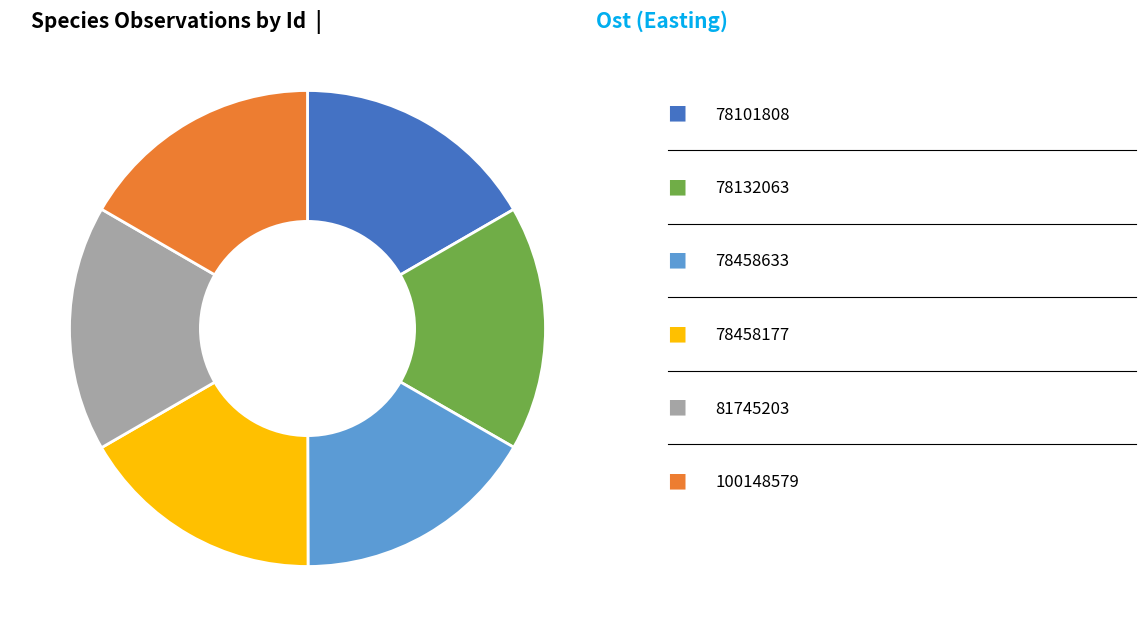

Is there a majority slice in this chart?

No